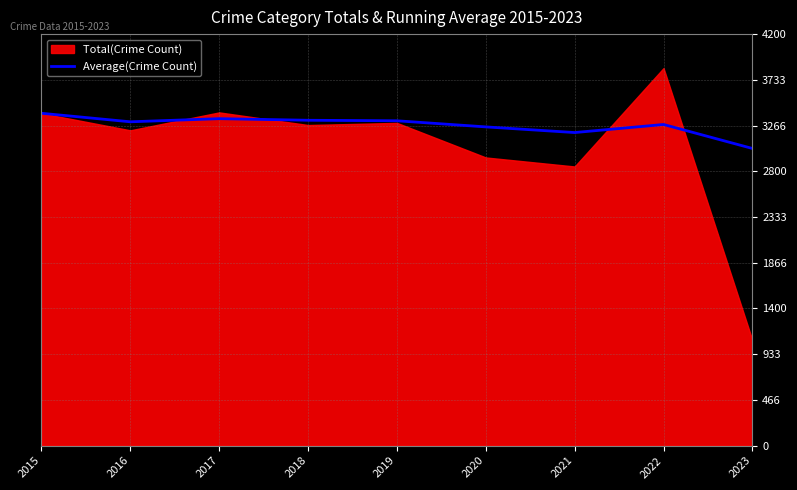

True or false: the data shows 4820.6 at 2023.

False